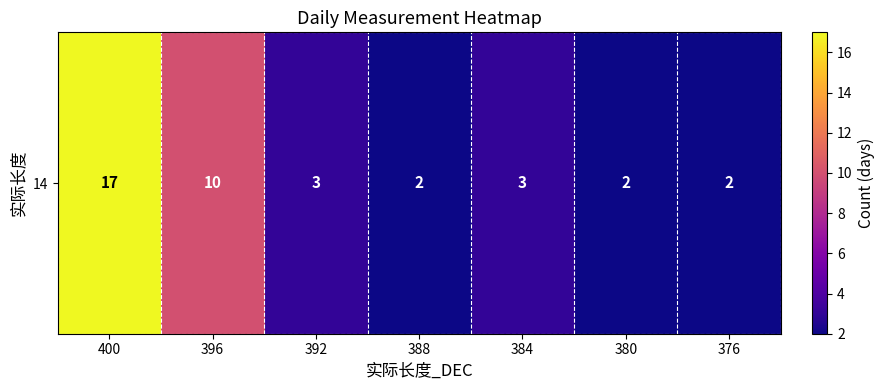

At which category does the chart reach its peak across all series?

400